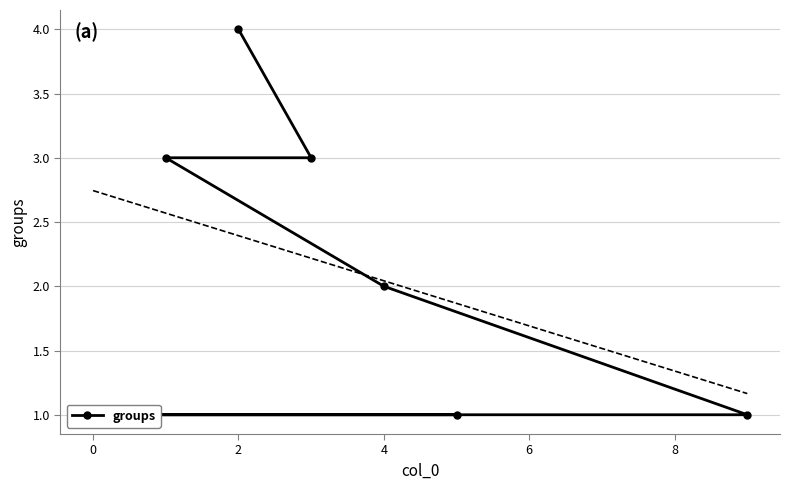

How many lines are shown in the chart?

1